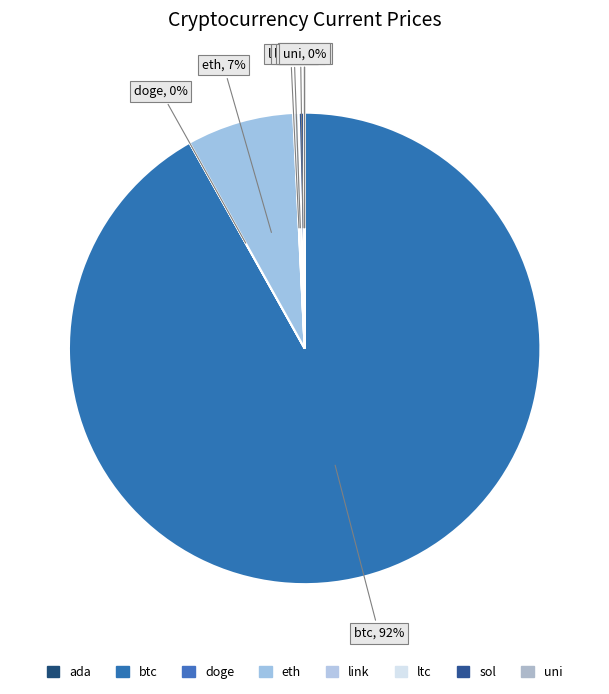

True or false: btc accounts for 99% of the total.

False